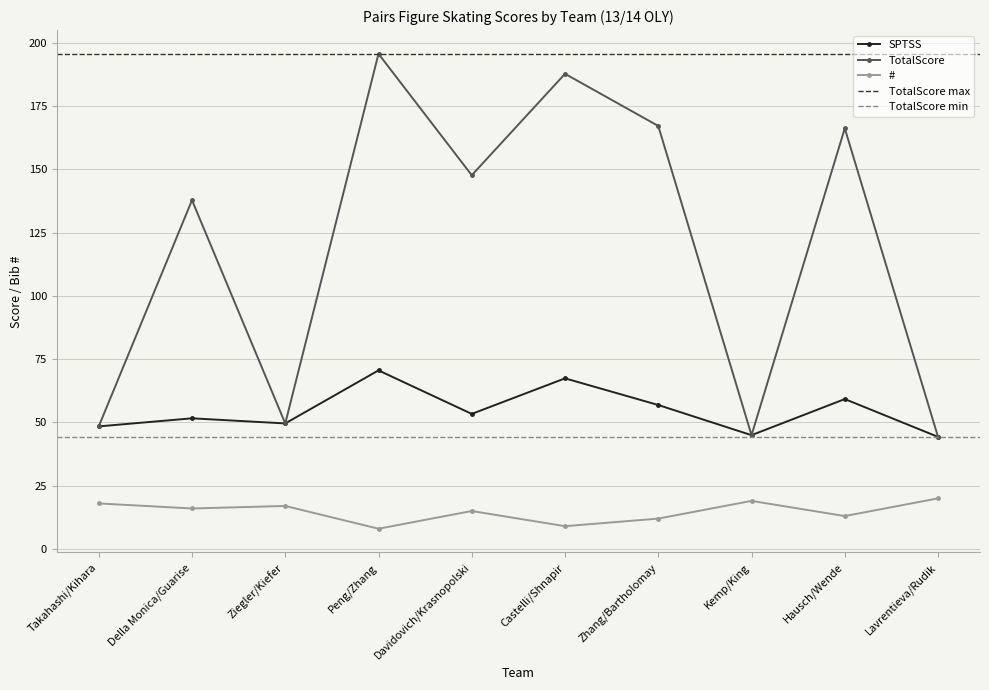

What is the label of the 2nd point from the right?

Hausch/Wende